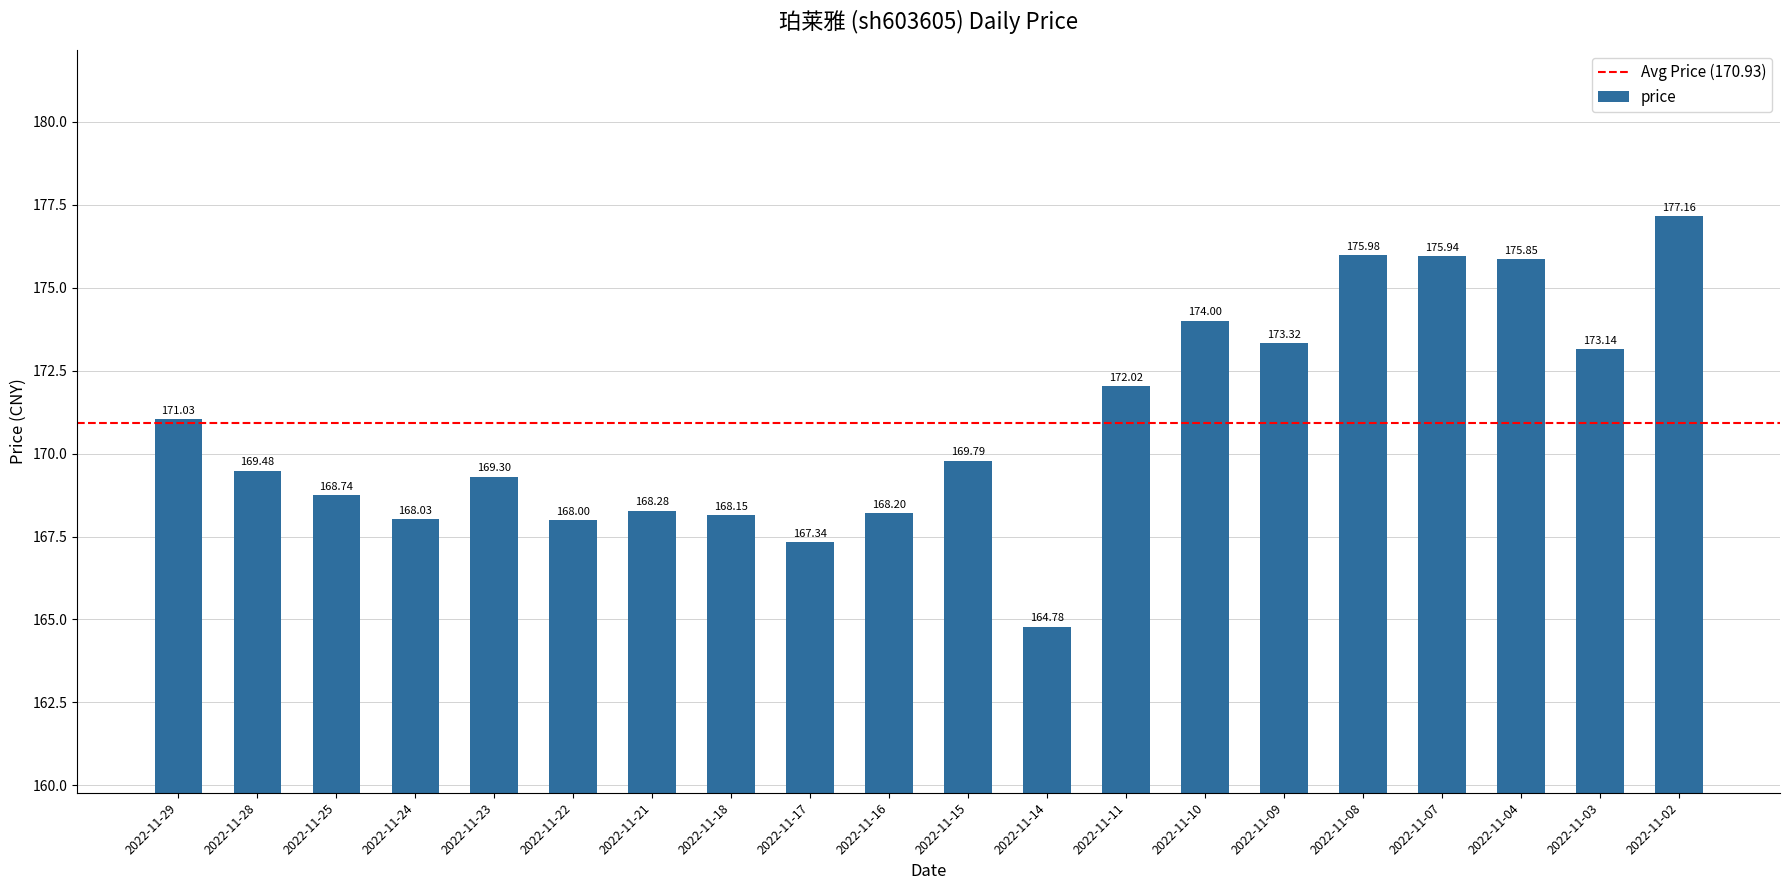

What is the value of the 9th bar from the left?

167.3